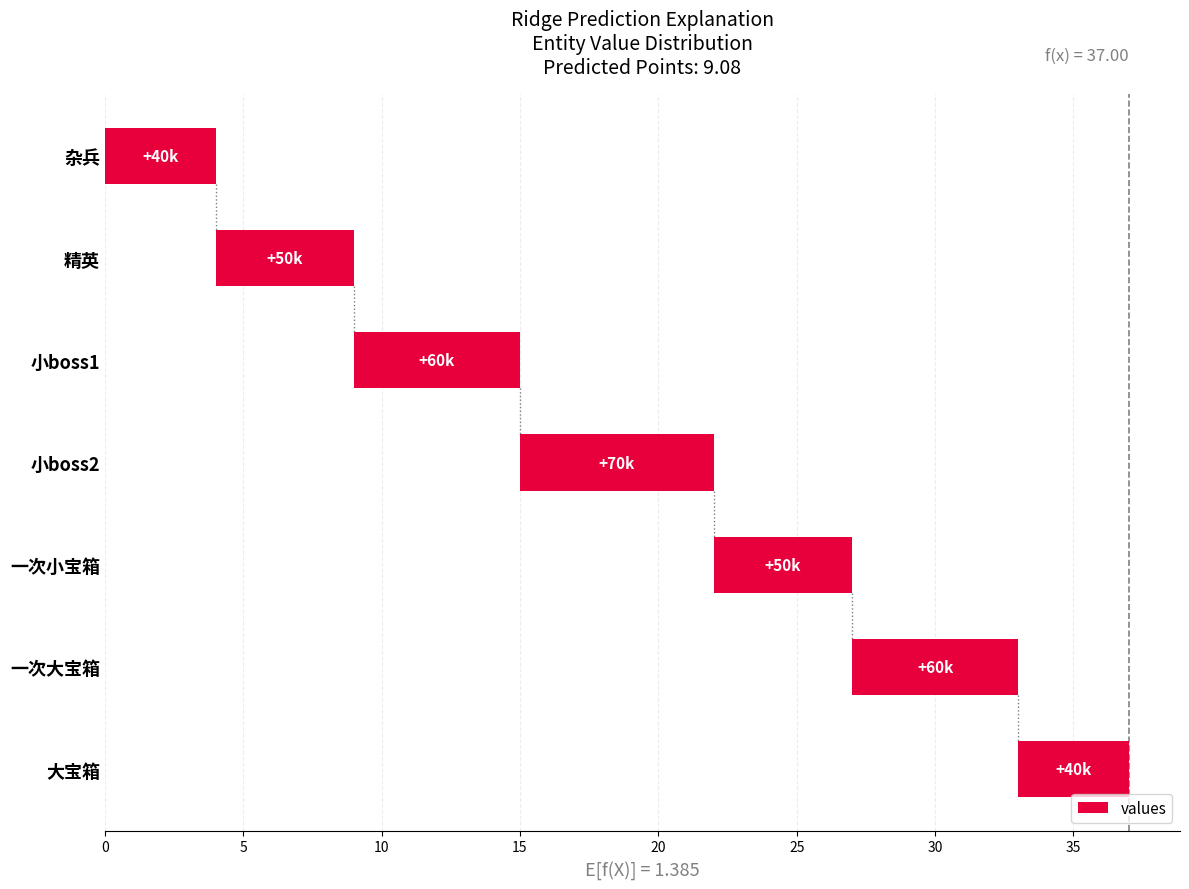

How many bars are there in total?

7